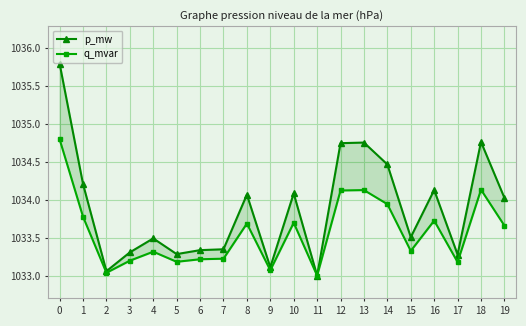

List the series in order of their peak value, lowest first.

q_mvar, p_mw